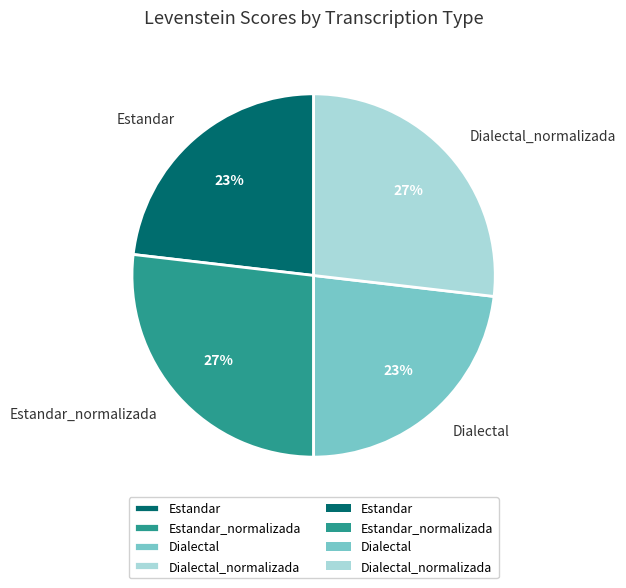

Is there any slice that represents more than half of the pie?

No